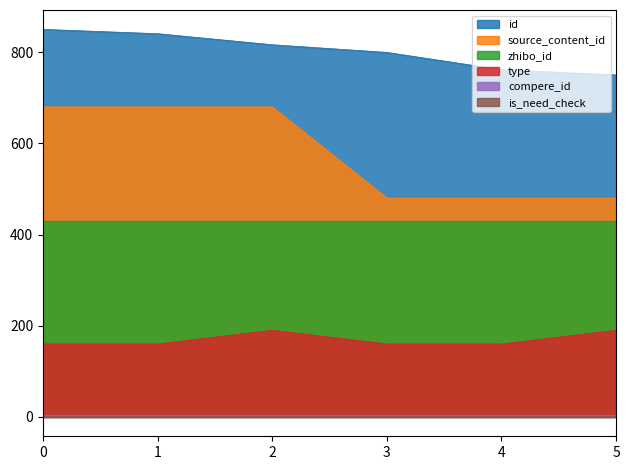

True or false: source_content_id has more than 0 points higher than both neighbors.

False